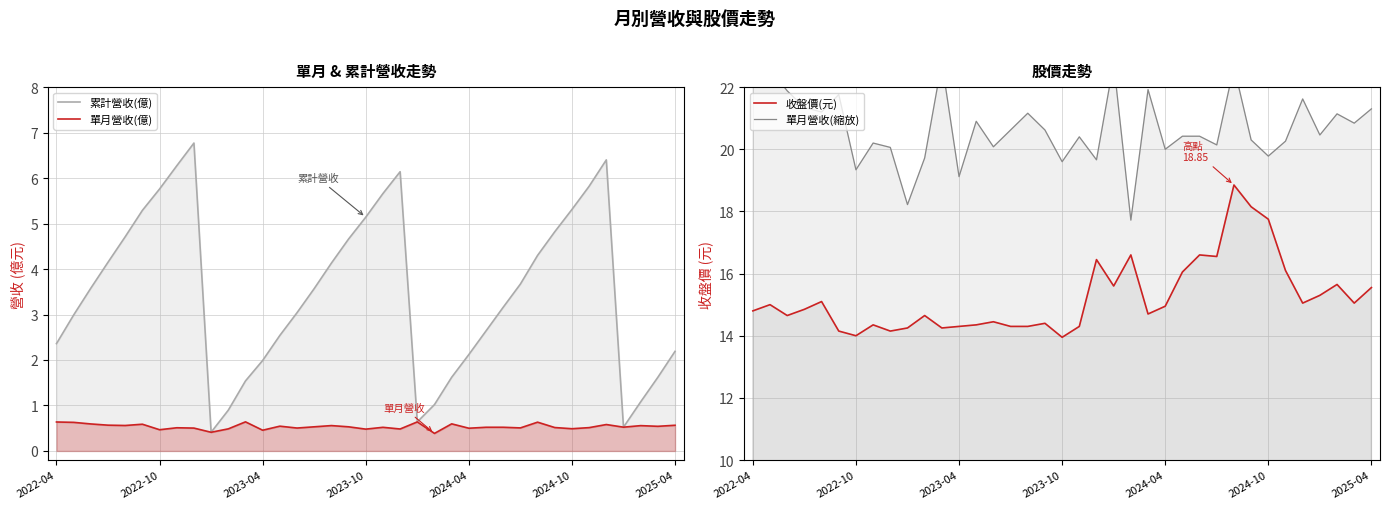

Rank the series by their maximum value, from highest to lowest.

單月營收(縮放), 收盤價(元), 累計營收(億), 單月營收(億)